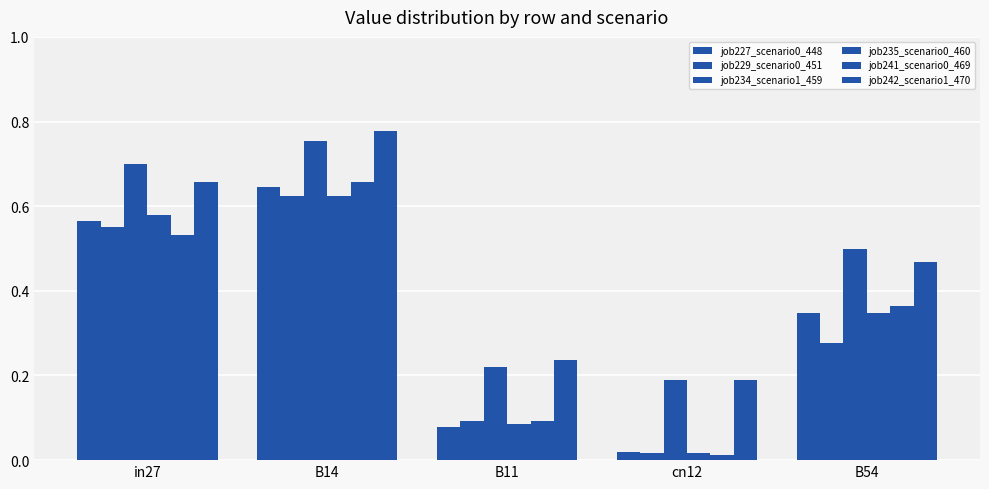

How many distinct data groups are displayed?

6